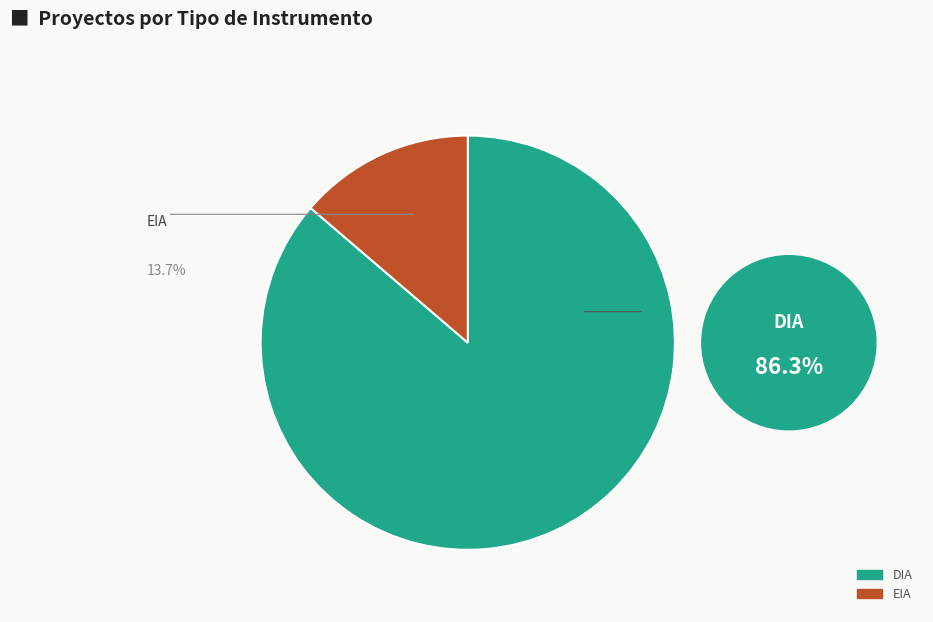

Which has a higher value, DIA or EIA?

DIA